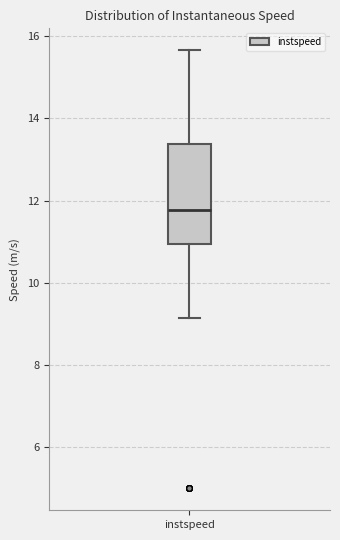

Transcribe this box plot: give where the median line is, the range the box spans, and where the two whiskers end, as read against the y-axis. The values are not printed on the chart, so give them approximately, as read against the axis.

median 11.8, box 11.0 to 13.4, whiskers 9.2 to 15.6